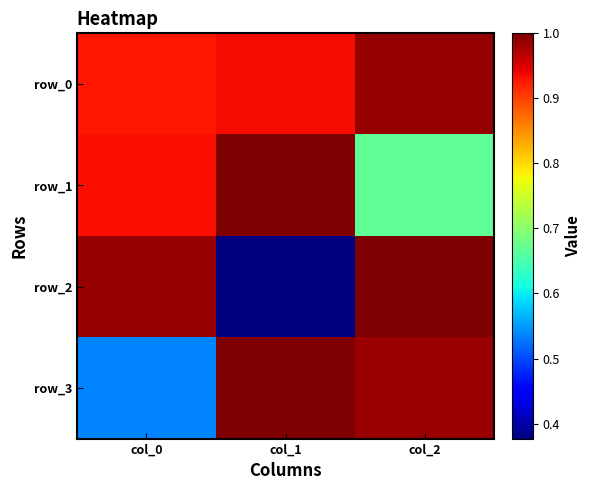

What is the total value across all series at col_0?

3.4